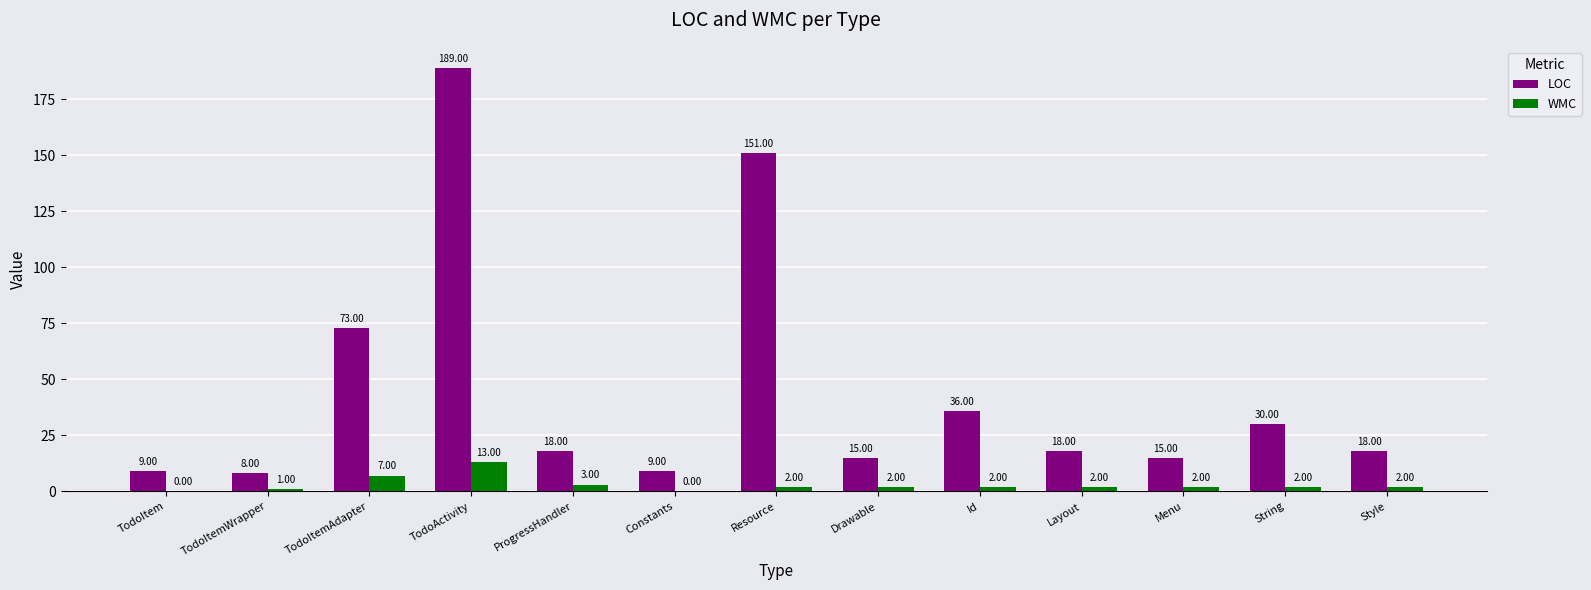

Is it true that WMC equals 7 at TodoItemAdapter?

True